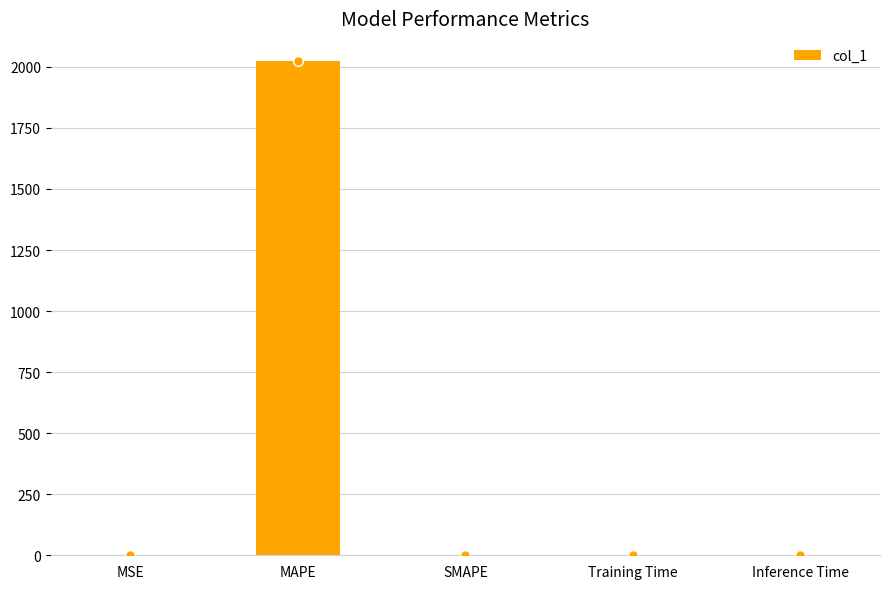

What is the maximum value shown in the chart?

2024.6